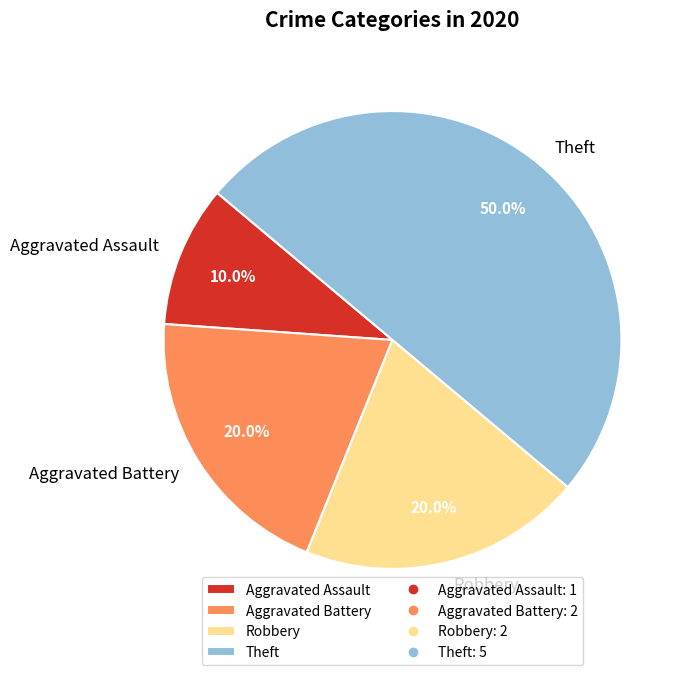

What percentage do Aggravated Assault and Robbery together represent?

30.0%